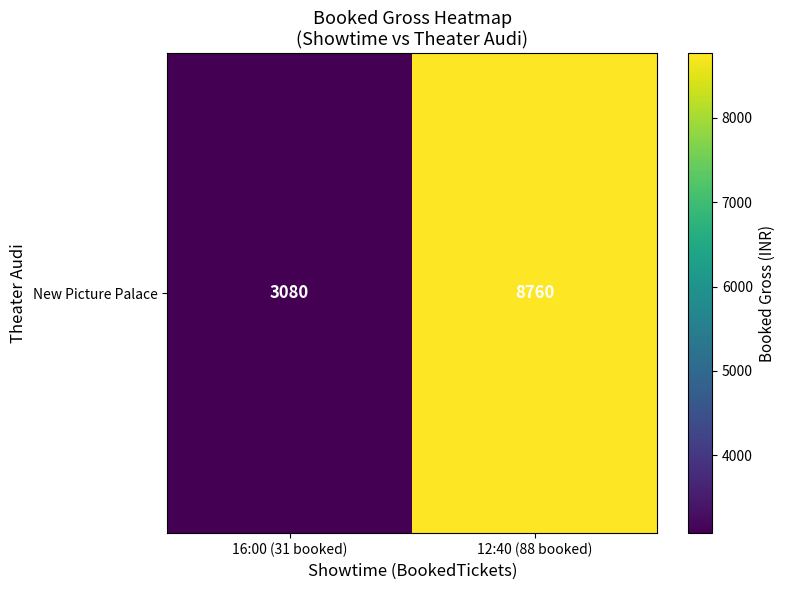

How many categories are shown in the chart?

2